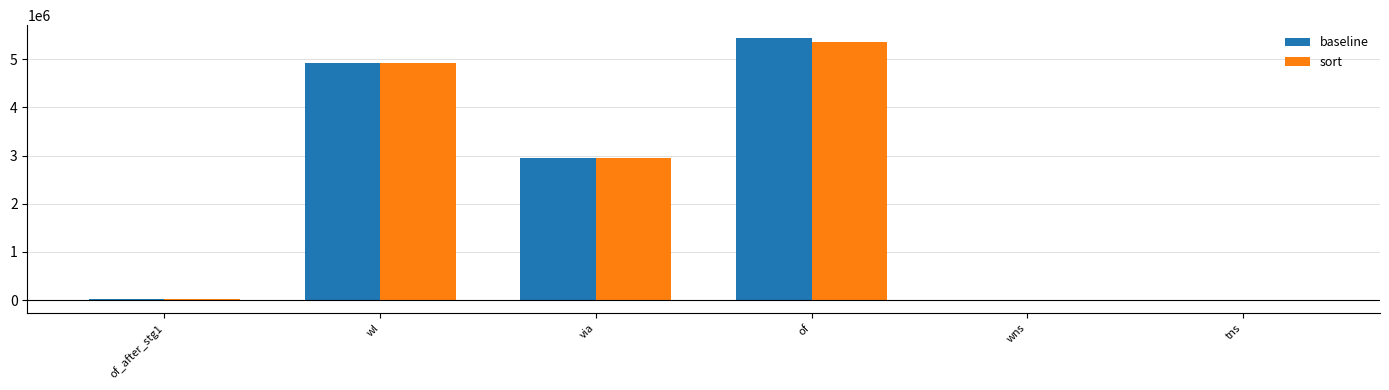

Where is baseline nearest to the value 2717741?

via